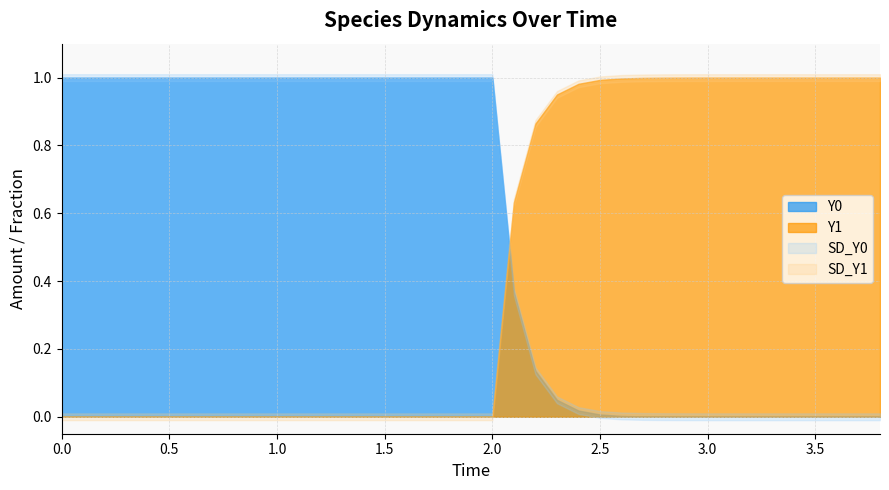

How many lines are shown in the chart?

4